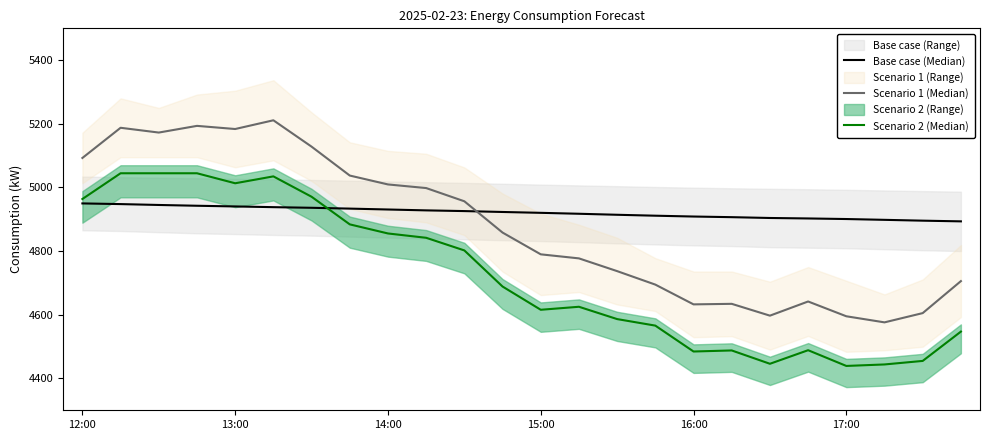

Reading left to right, list all the values displayed in this chart.

Base case (Median): 4949.9	4947.8	4945.0	4942.6	4940.4	4938.2	4936.2	4933.6	4930.8	4928.0	4925.8	4923.0	4920.3	4917.4	4914.2	4911.3	4908.7	4906.7	4904.1	4902.7	4900.9	4898.3	4895.7	4893.5
Scenario 1 (Median): 5092.7	5187.6	5172.6	5193.6	5183.7	5211.1	5128.3	5037.5	5009.5	4998.2	4956.6	4858.3	4790.0	4777.2	4737.2	4694.8	4632.8	4634.4	4597.3	4641.8	4595.4	4576.2	4605.3	4705.8
Scenario 2 (Median): 4963.8	5044.7	5044.7	5044.7	5013.2	5034.9	4970.9	4884.1	4855.5	4841.9	4802.2	4688.8	4615.8	4625.2	4586.5	4566.0	4484.7	4488.0	4446.1	4488.7	4439.3	4444.0	4455.1	4547.2